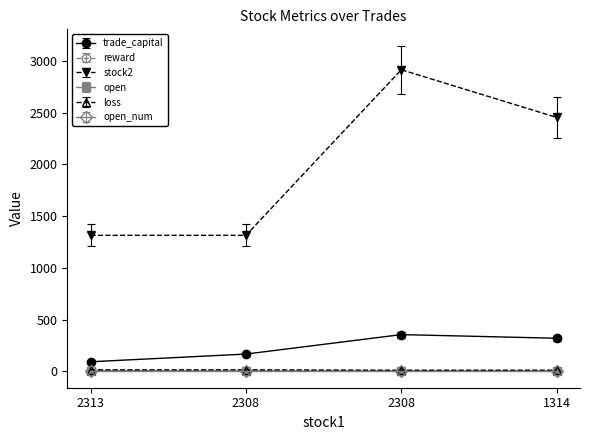

How many values in the trade_capital series exceed 318?

2